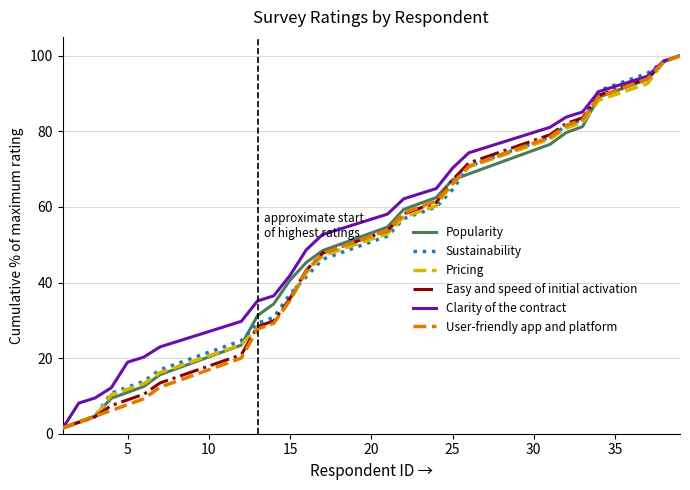

The value of Popularity at 30 is 128.4. True or false?

False